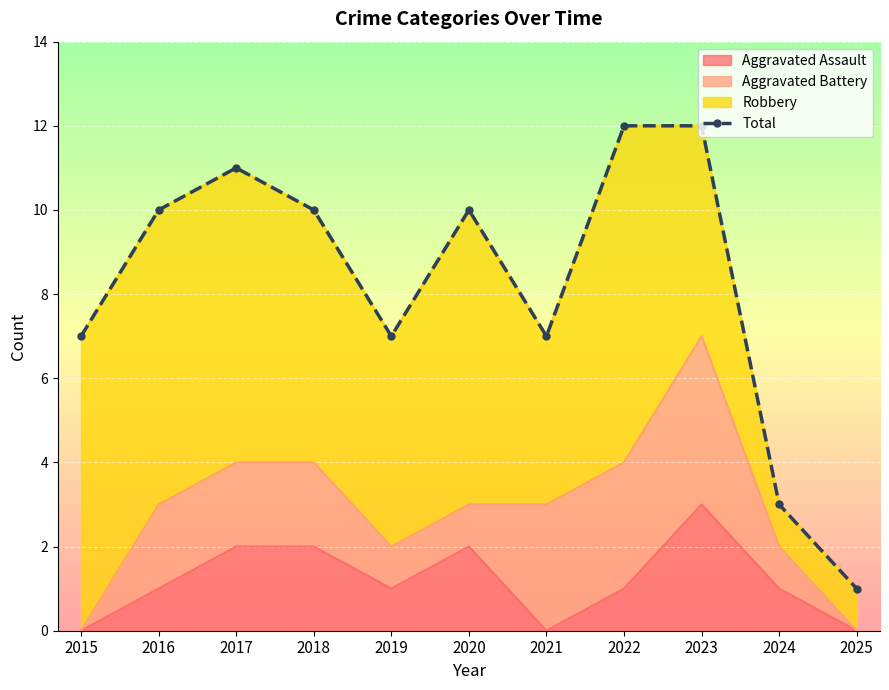

What is the difference between the maximum and second lowest values?

9